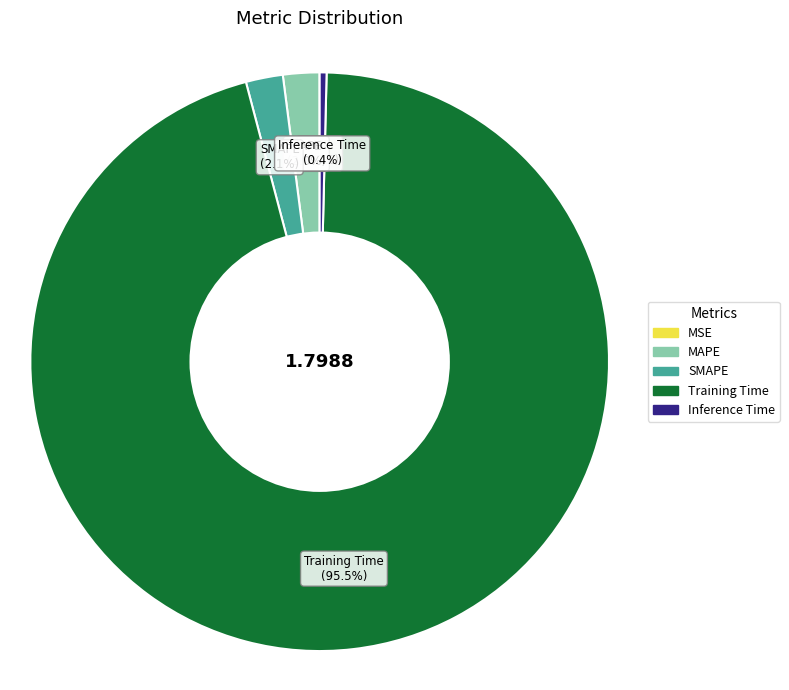

To the nearest percent, what is the combined percentage of Inference Time and SMAPE?

2%